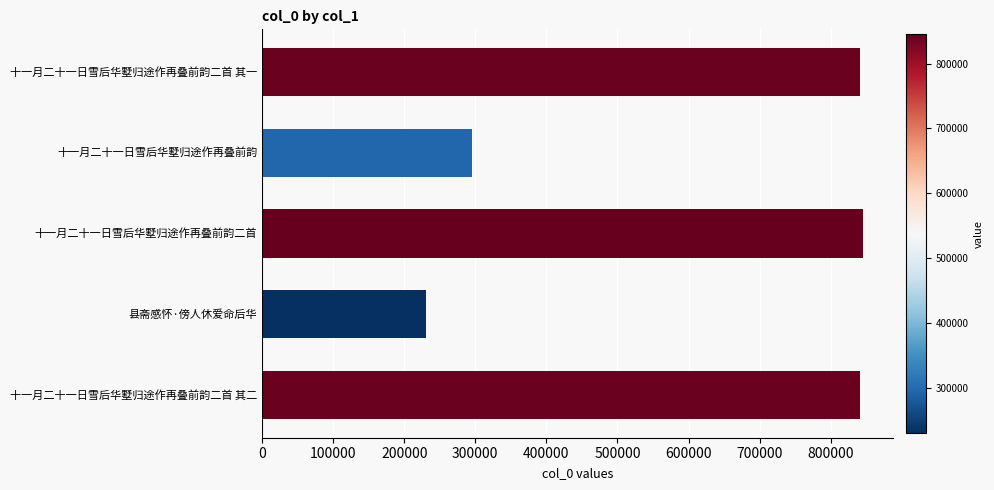

Are the bars horizontal?

Yes